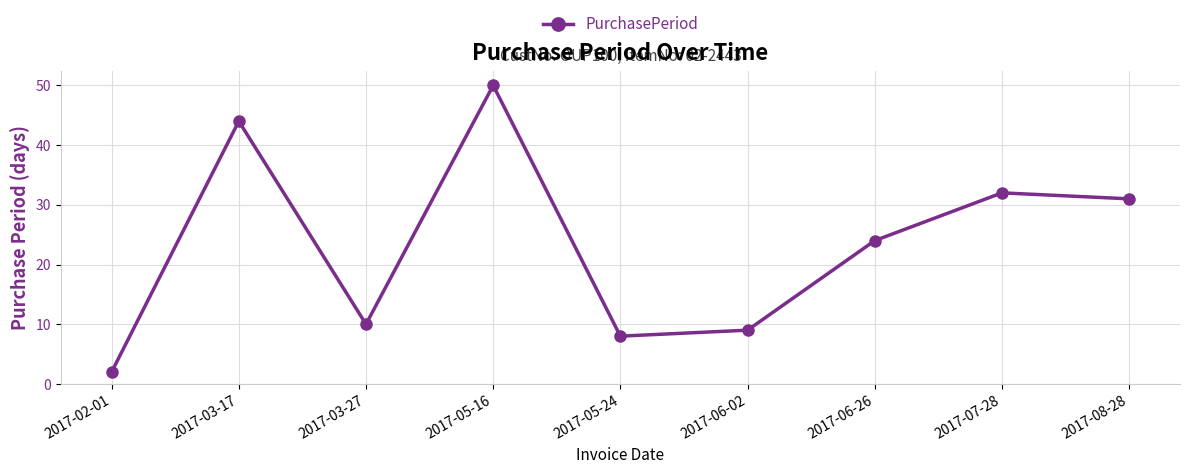

What is the label of the 7th point from the left?

2017-06-26